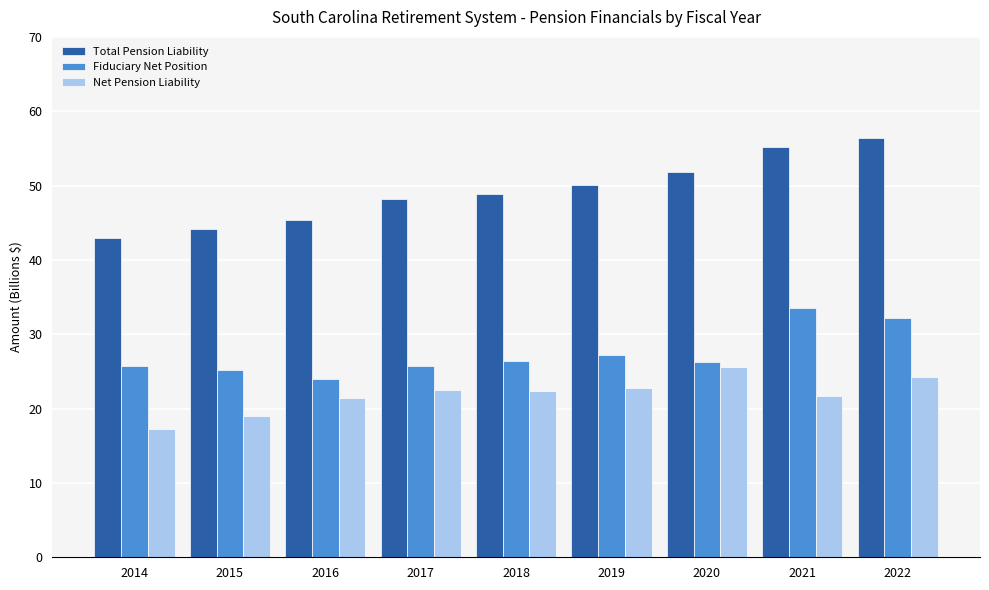

At which category does the chart reach its peak across all series?

2022